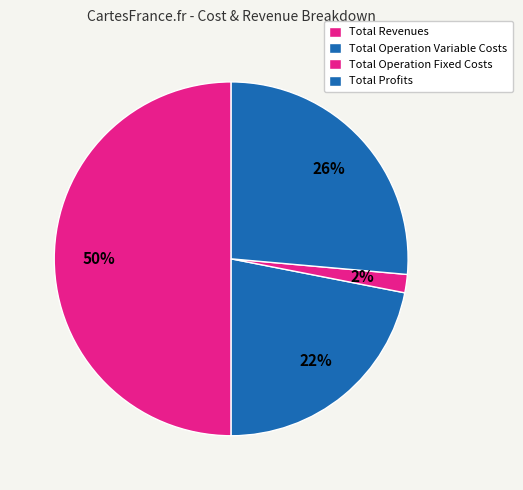

Is there a majority slice in this chart?

No